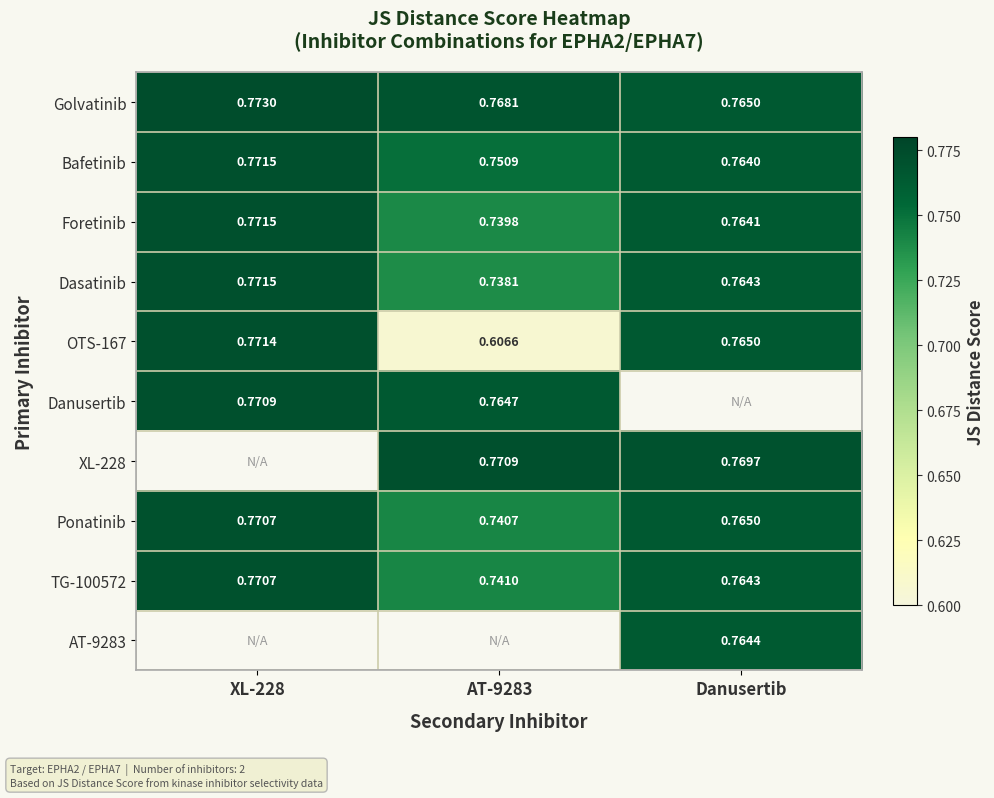

Count the number of categories in the chart.

3